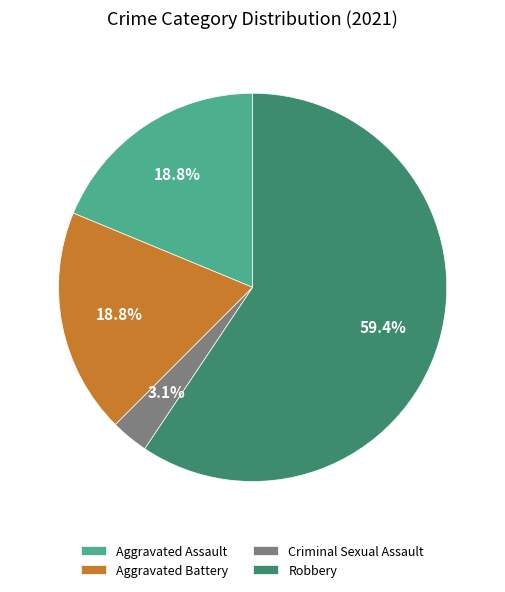

Which has a higher value, Aggravated Assault or Criminal Sexual Assault?

Aggravated Assault